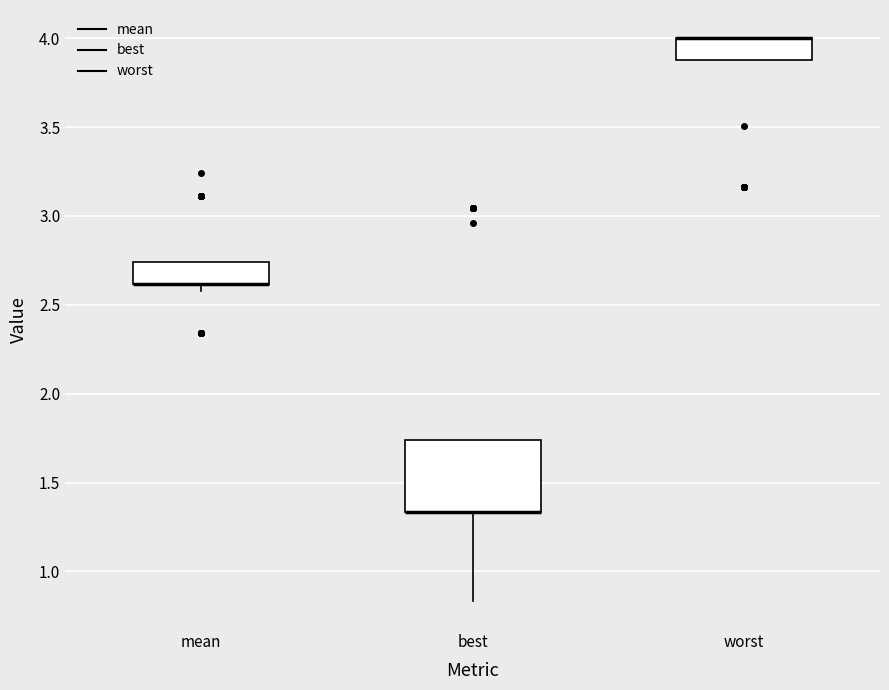

Reading left to right, read every box against the y-axis: the position of its median line, the range the box covers, and the ends of its whiskers. The values are not printed on the chart, so give them approximately, as read against the axis.

mean: median 2.60 (drawn on the box's lower edge), box 2.60 to 2.75, whiskers 2.60 (just below the box's lower edge) to 2.75
best: median 1.35 (drawn on the box's lower edge), box 1.35 to 1.75, whiskers 0.85 to 1.75
worst: median 4.00 (drawn on the box's upper edge), box 3.90 to 4.00, whiskers 3.90 to 4.00